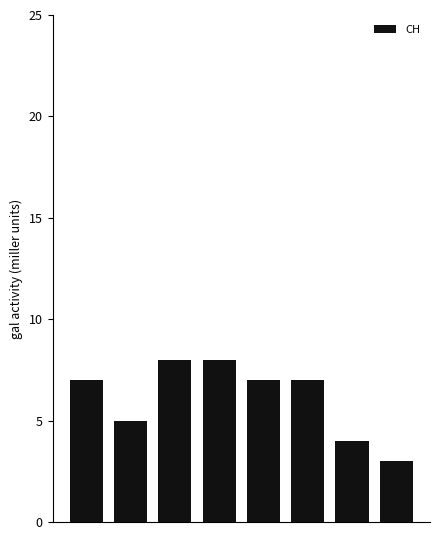

What is the greatest value displayed?

8